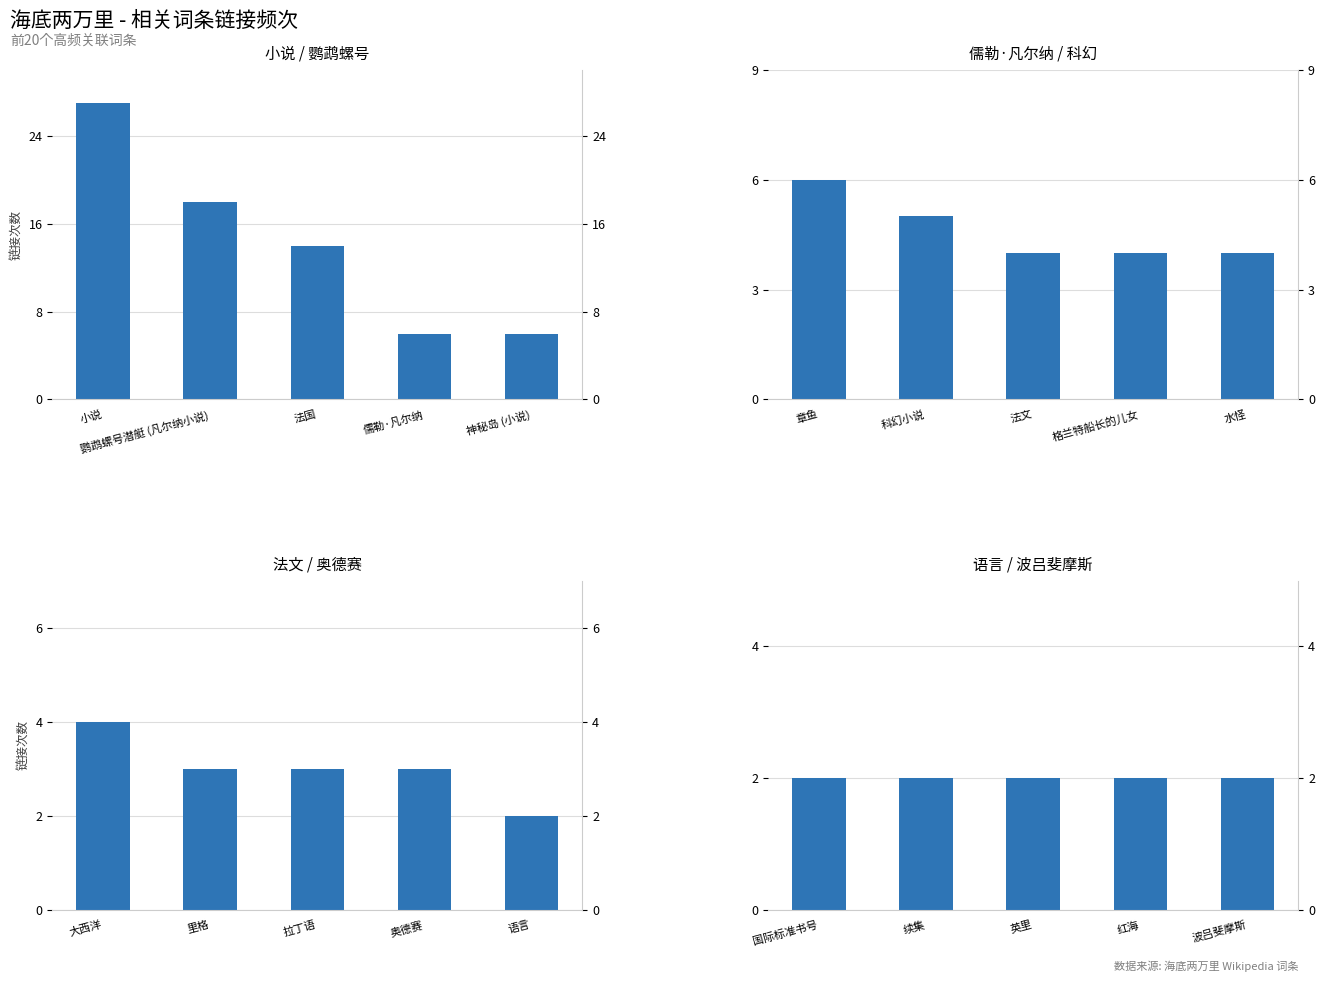

Which series changed the most between 小说 and 儒勒·凡尔纳?

小说 / 鹦鹉螺号